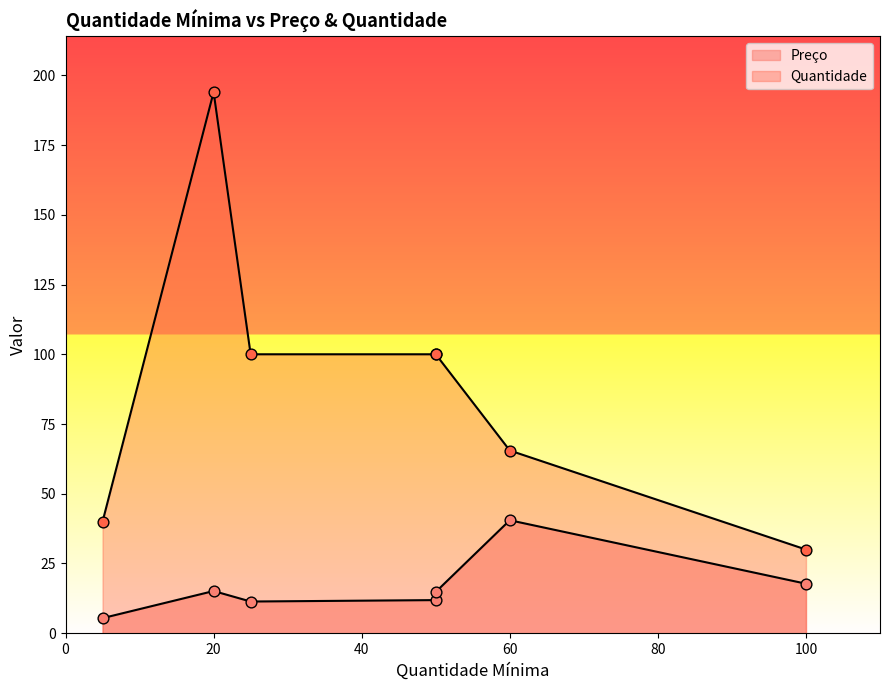

Which series has the largest Y range (max minus min)?

Quantidade